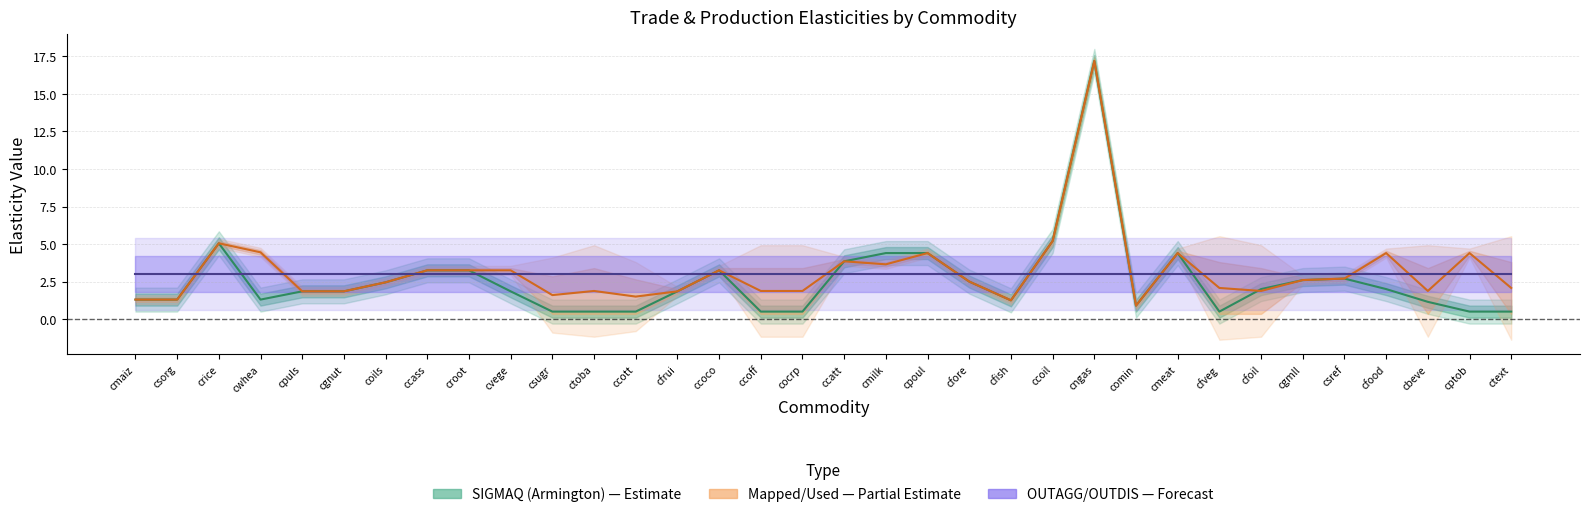

What is the sum of the SIGMAQ values at cptob and ccass?

3.8